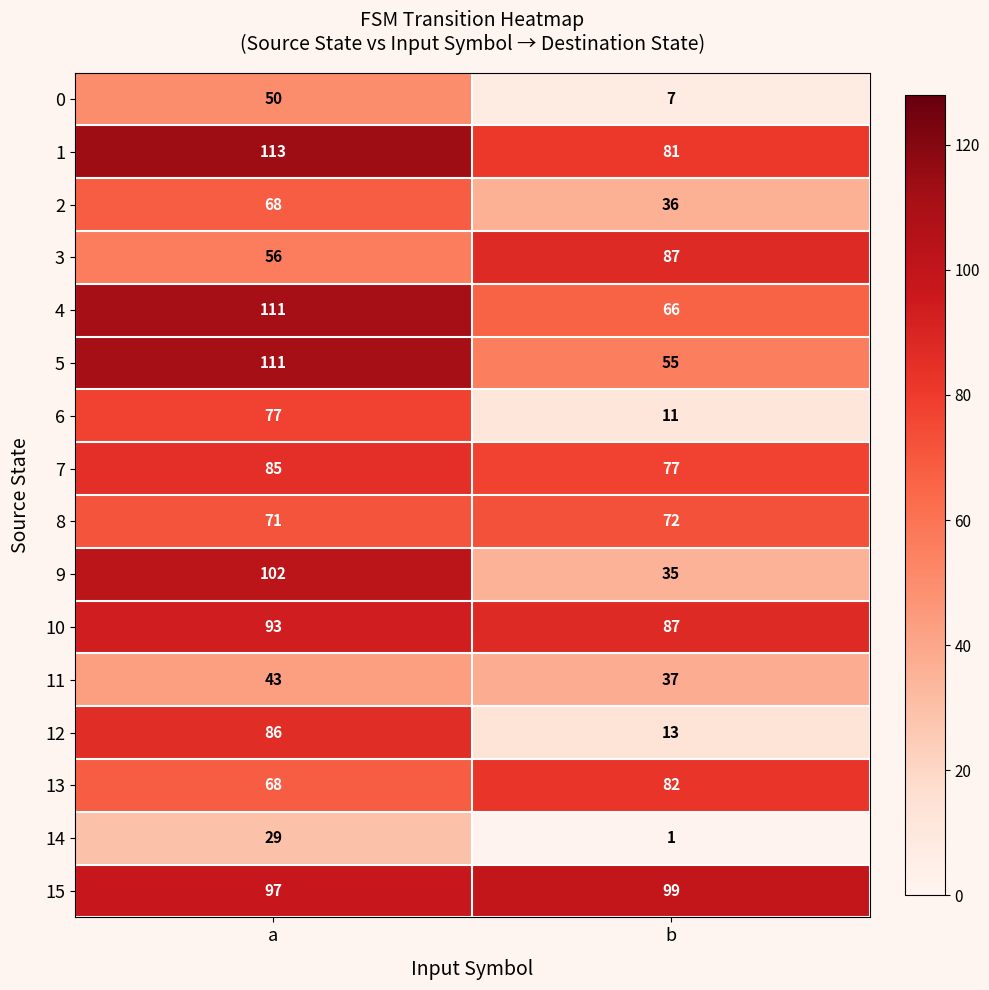

What is the spread (max minus min) of values at a?

84